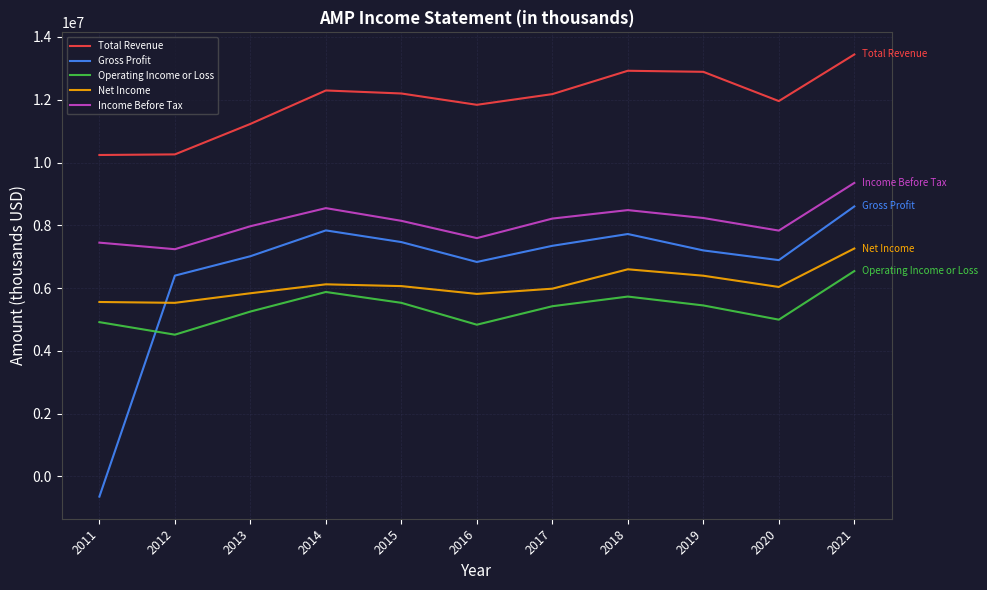

Does the chart have visible grid lines?

Yes